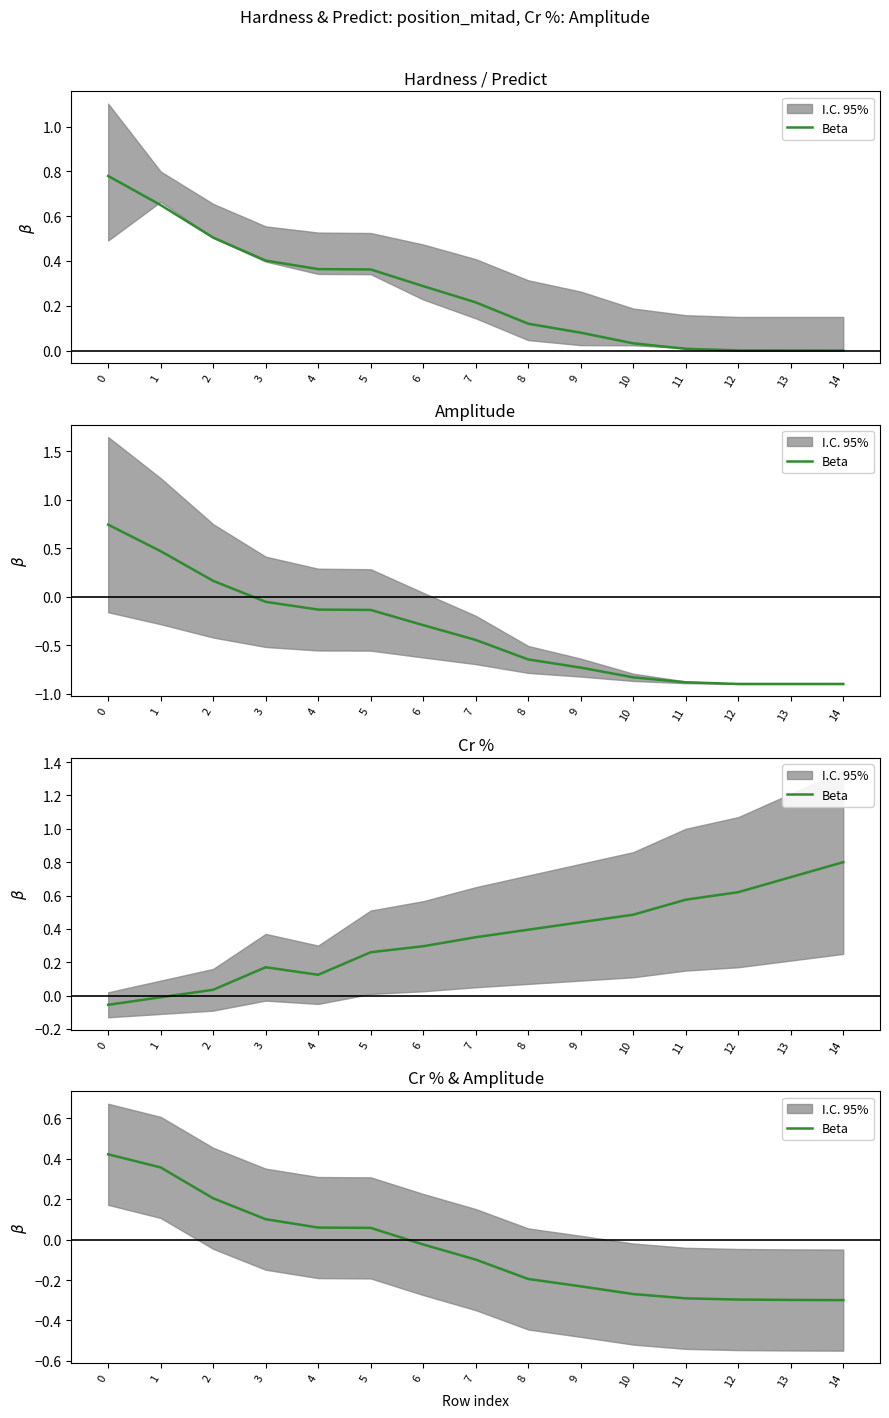

True or false: the data shows 0.0 at 3.

False